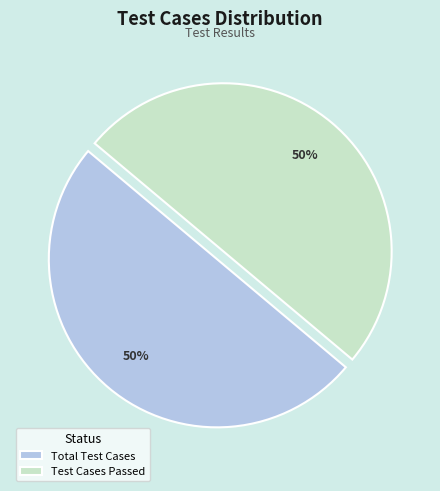

What is the ratio of the value at Test Cases Passed to the value at Total Test Cases?

1.0